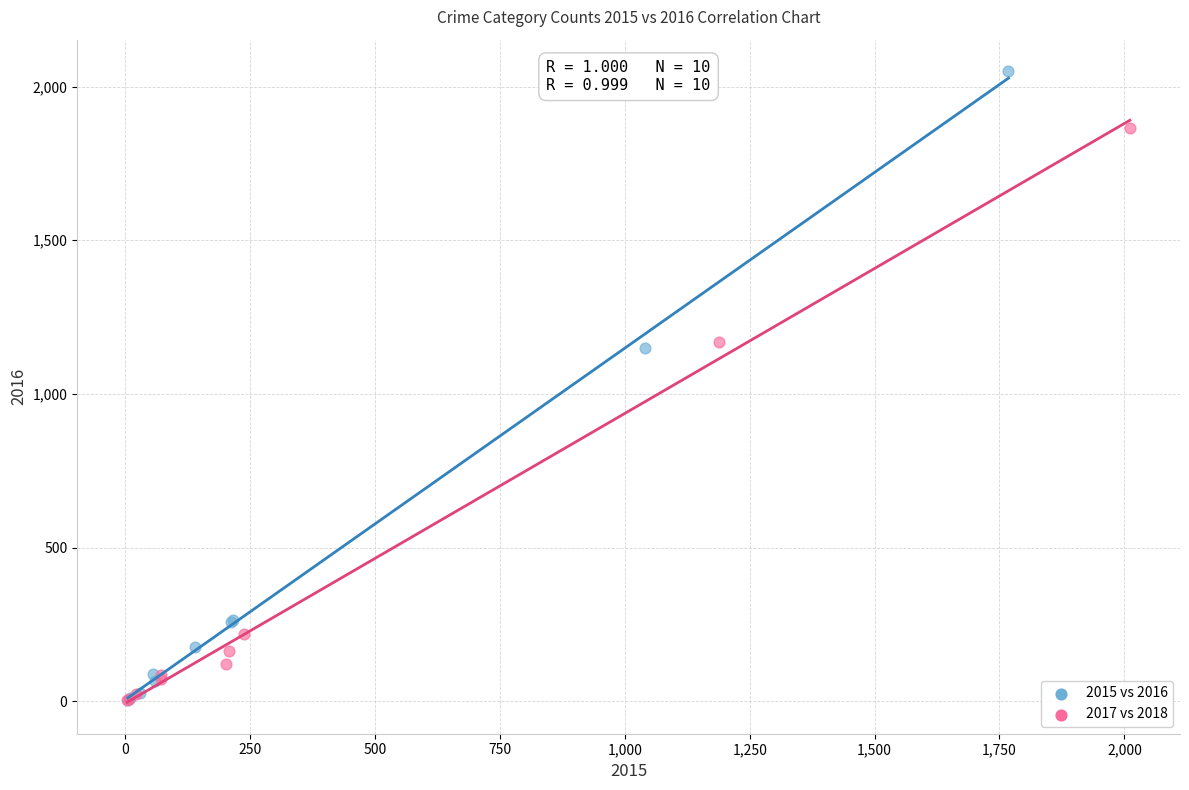

What are all the series names shown in the legend?

2015 vs 2016, 2017 vs 2018